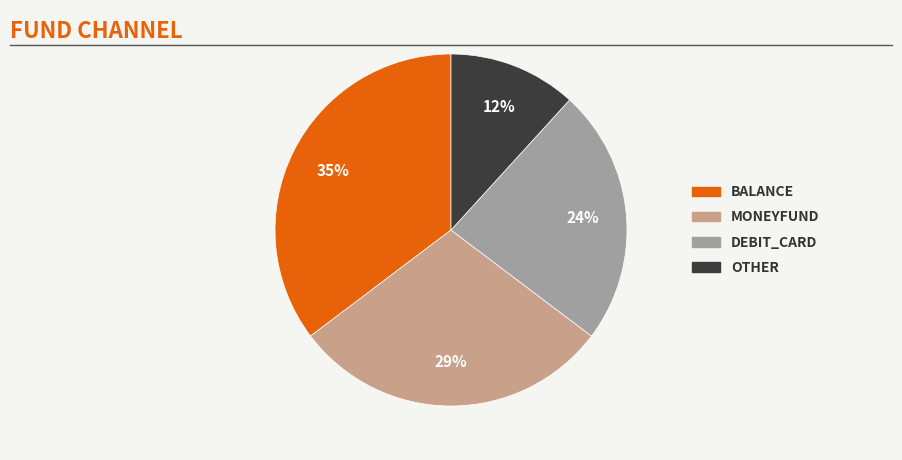

To the nearest percent, what is the average slice percentage?

25%